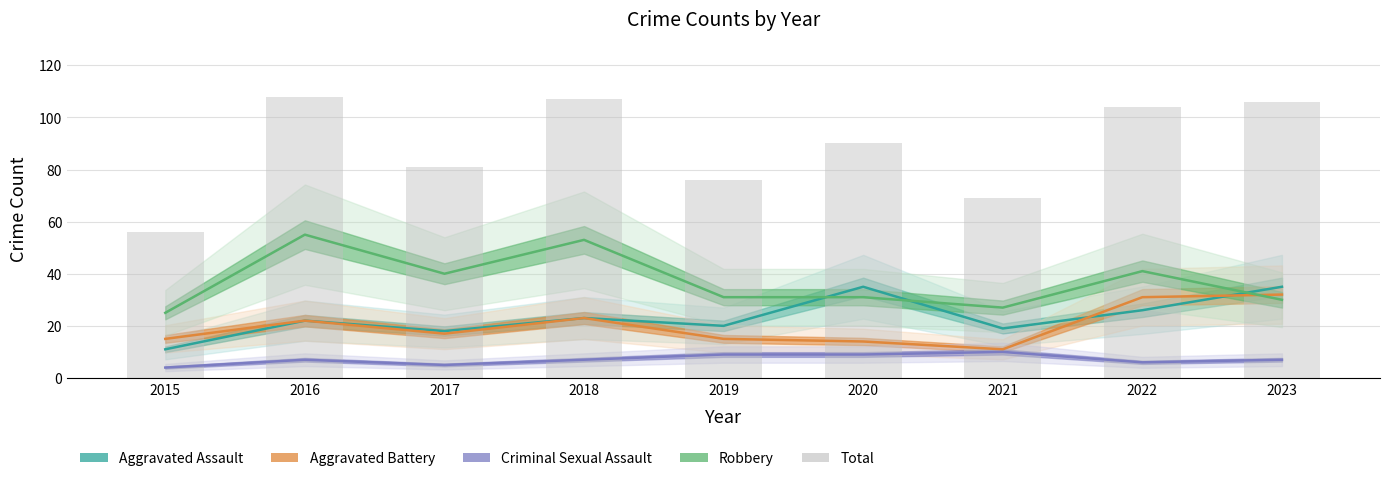

What is the smallest value displayed?

4